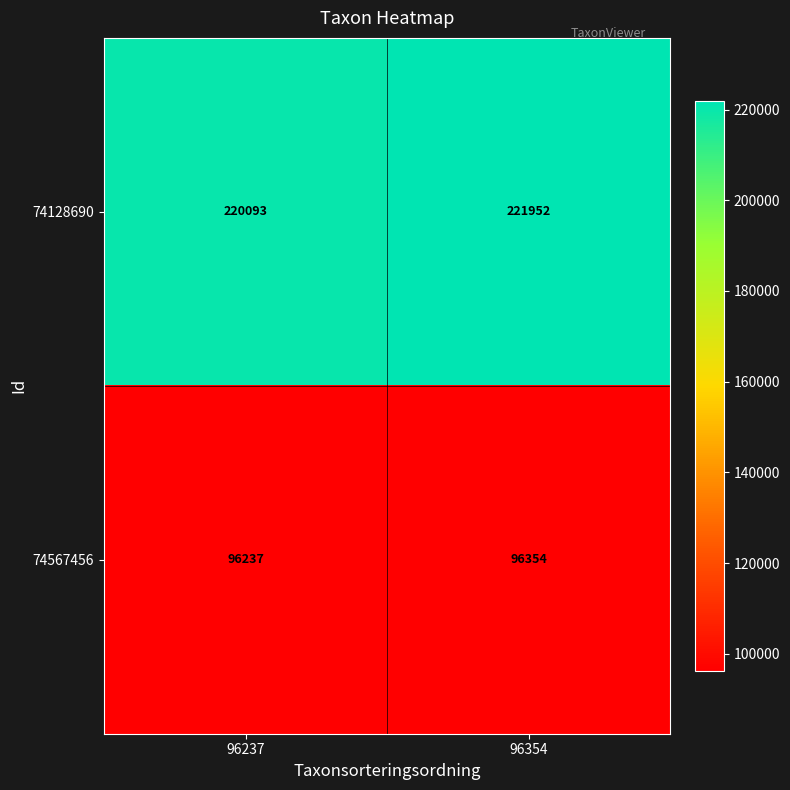

At which category does the chart reach its minimum across all series?

96237